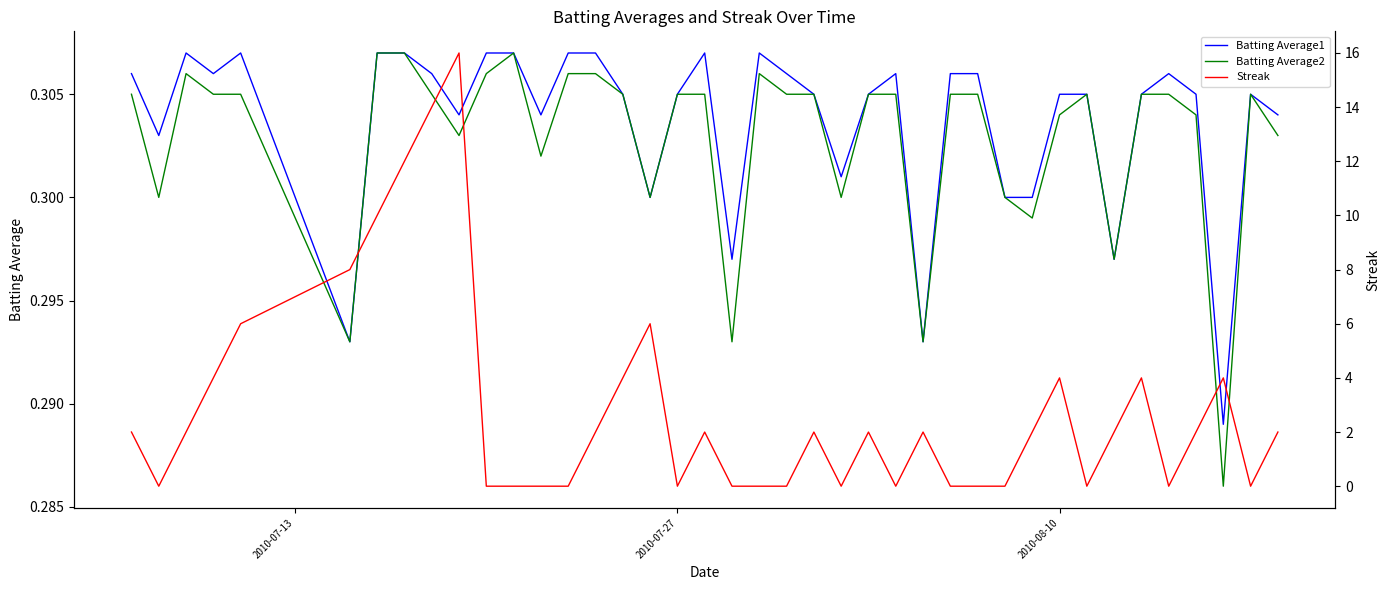

What is the average value of the Batting Average1 series?

0.3